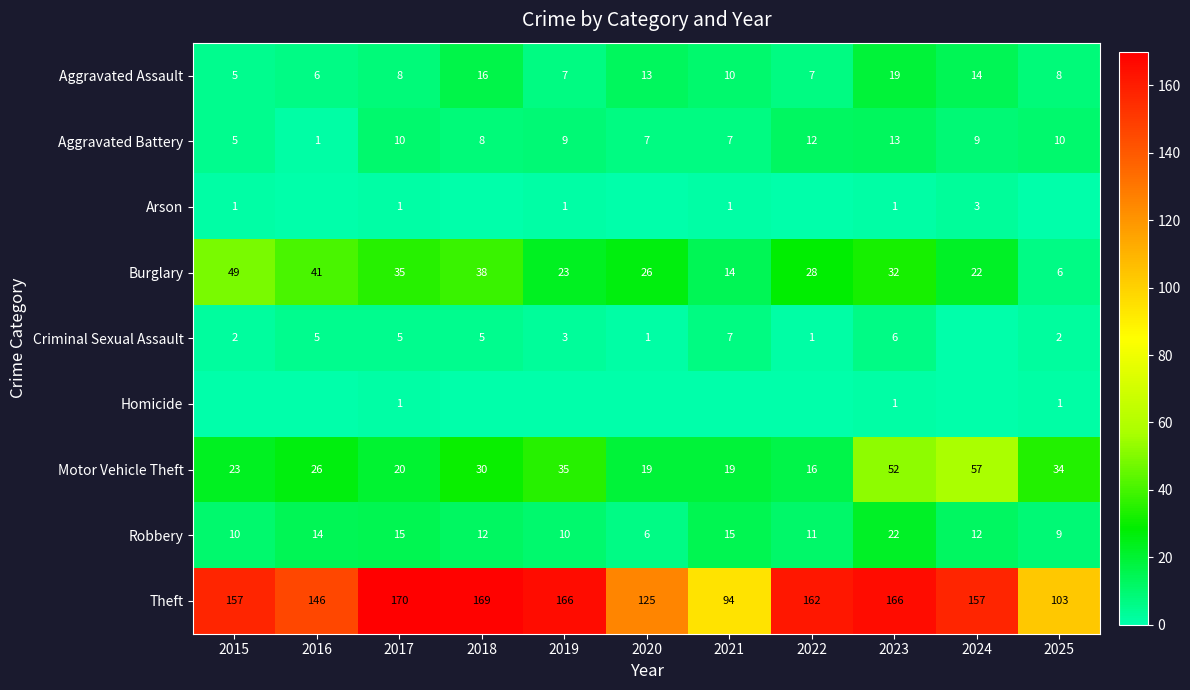

True or false: Criminal Sexual Assault has a value of 1 at 2020.

True